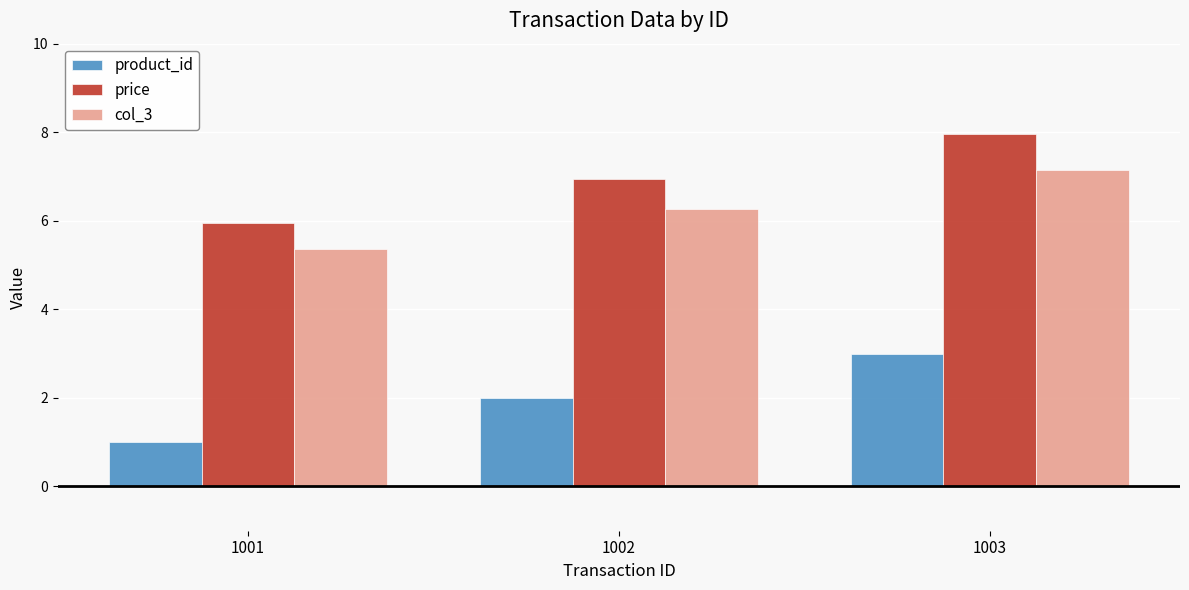

Is it true that price equals 7.0 at 1002?

True